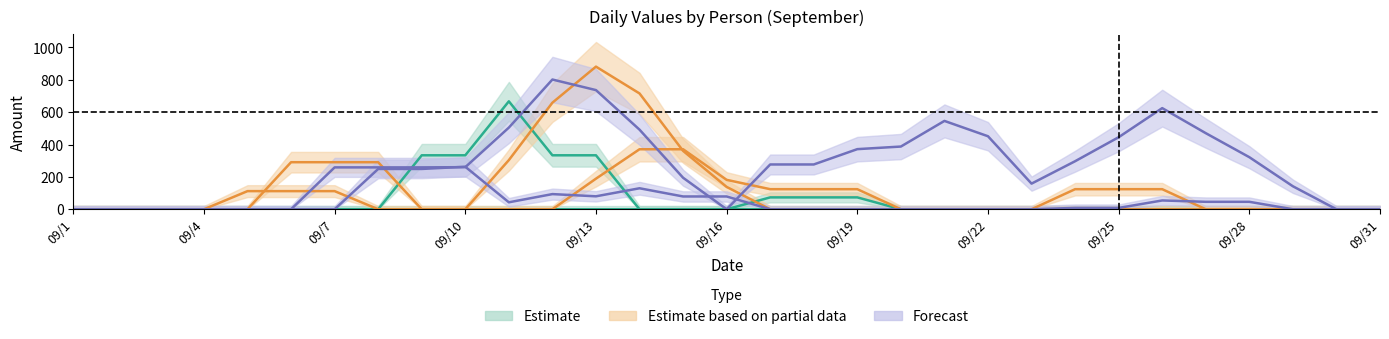

In Jane Wang, how many points are higher than both neighbors (excluding endpoints)?

4